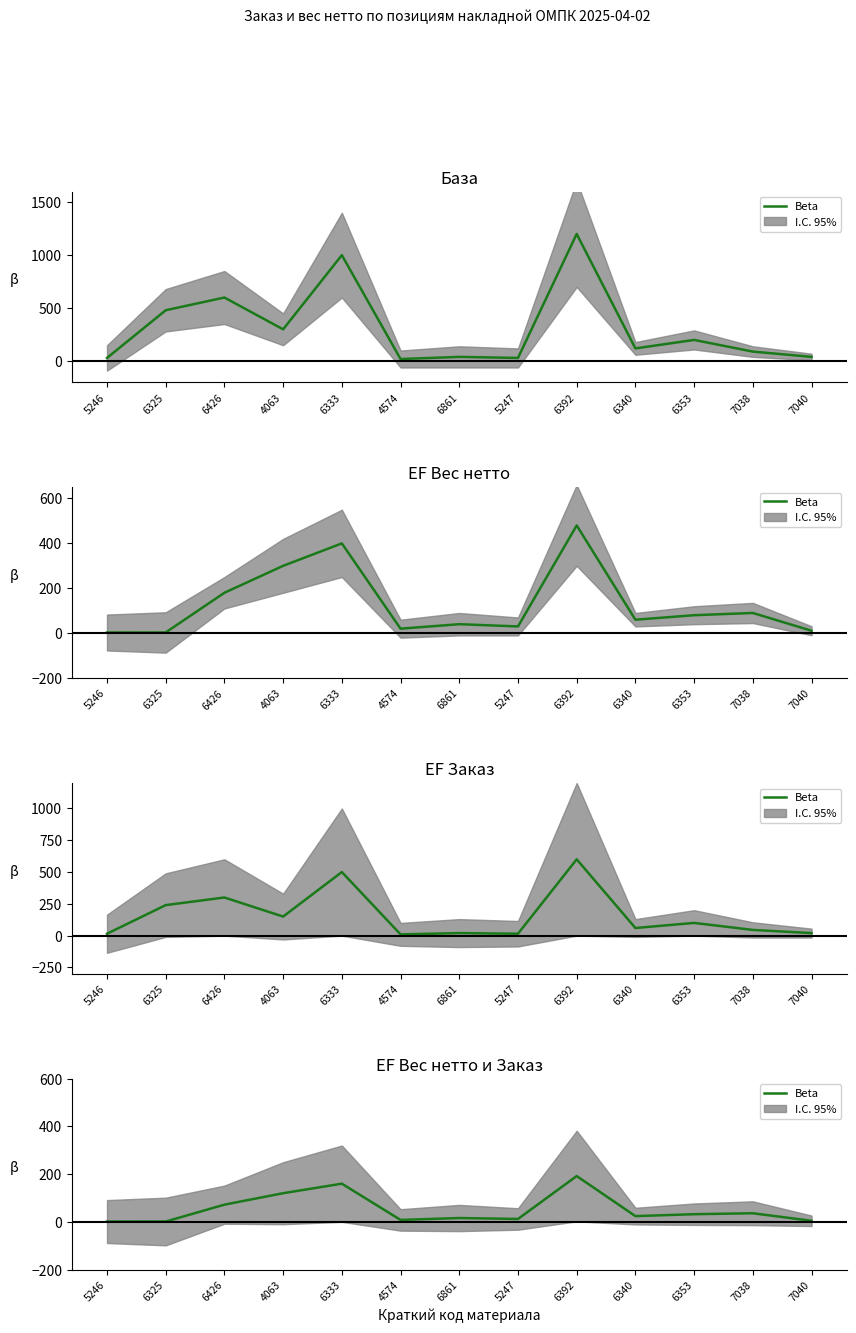

True or false: the data has more than 1 interior local peaks.

True